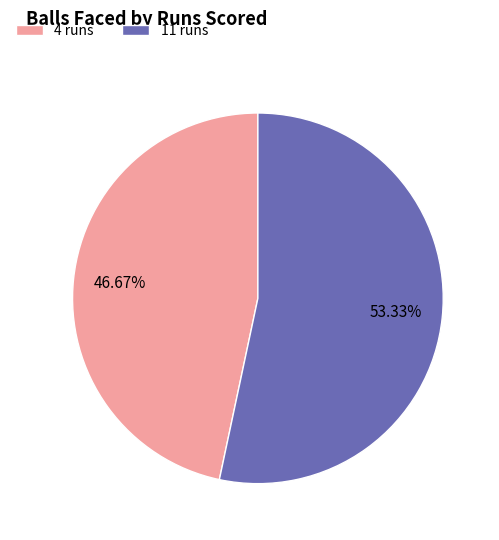

Which slice is the smallest?

4 runs